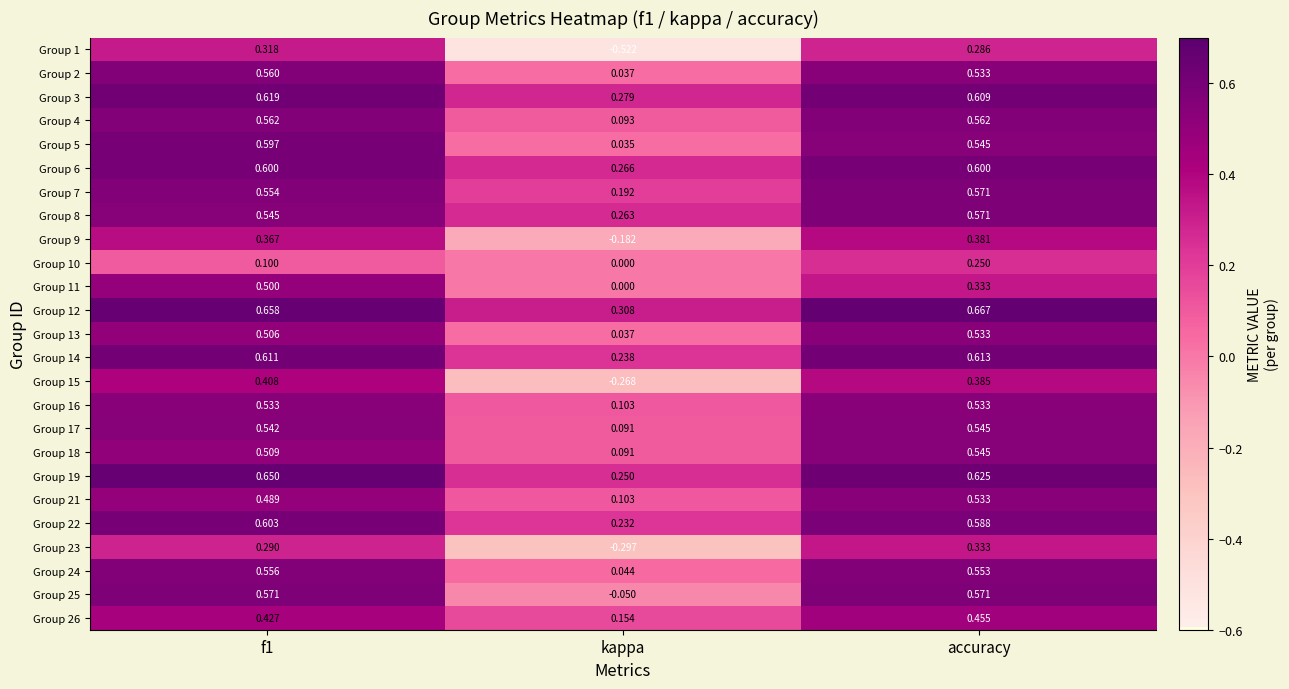

Which label corresponds to the largest value in the chart?

accuracy